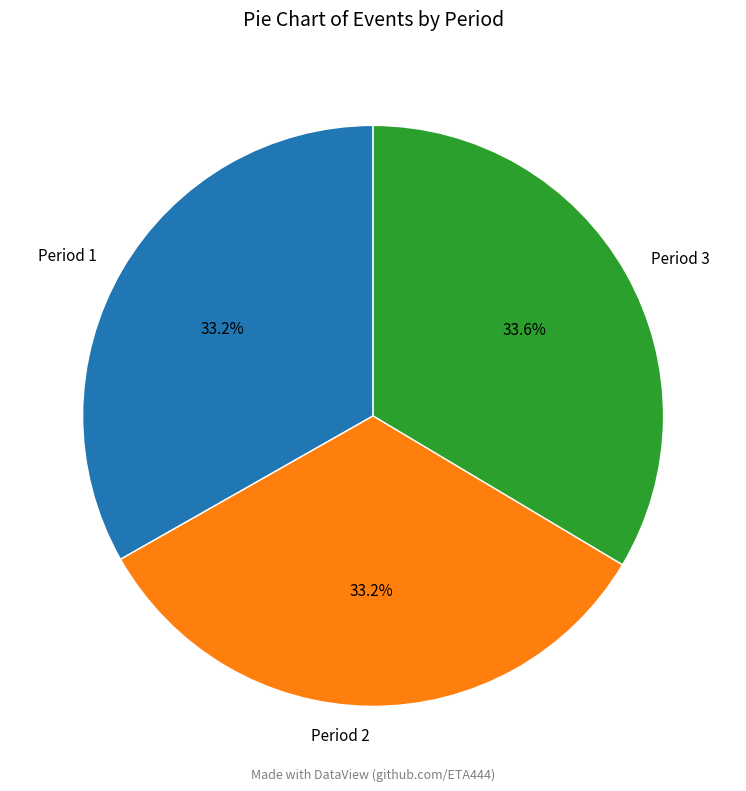

How many segments does this pie chart have?

3